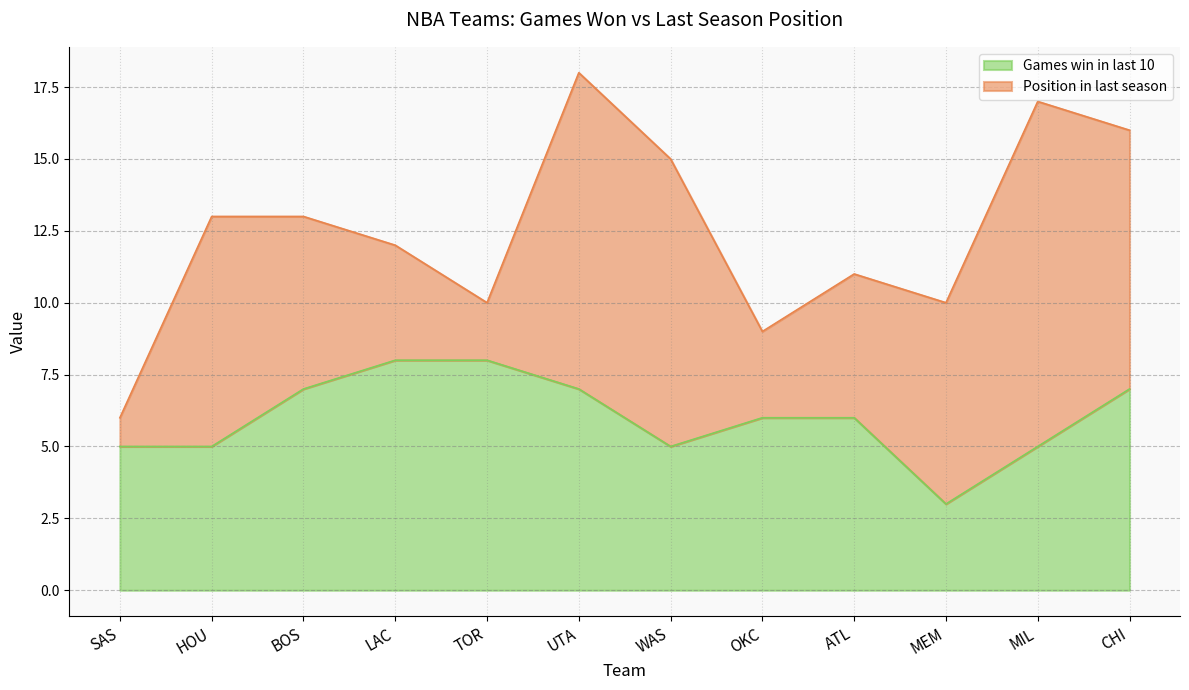

What is the value of the 1st point from the left?

5